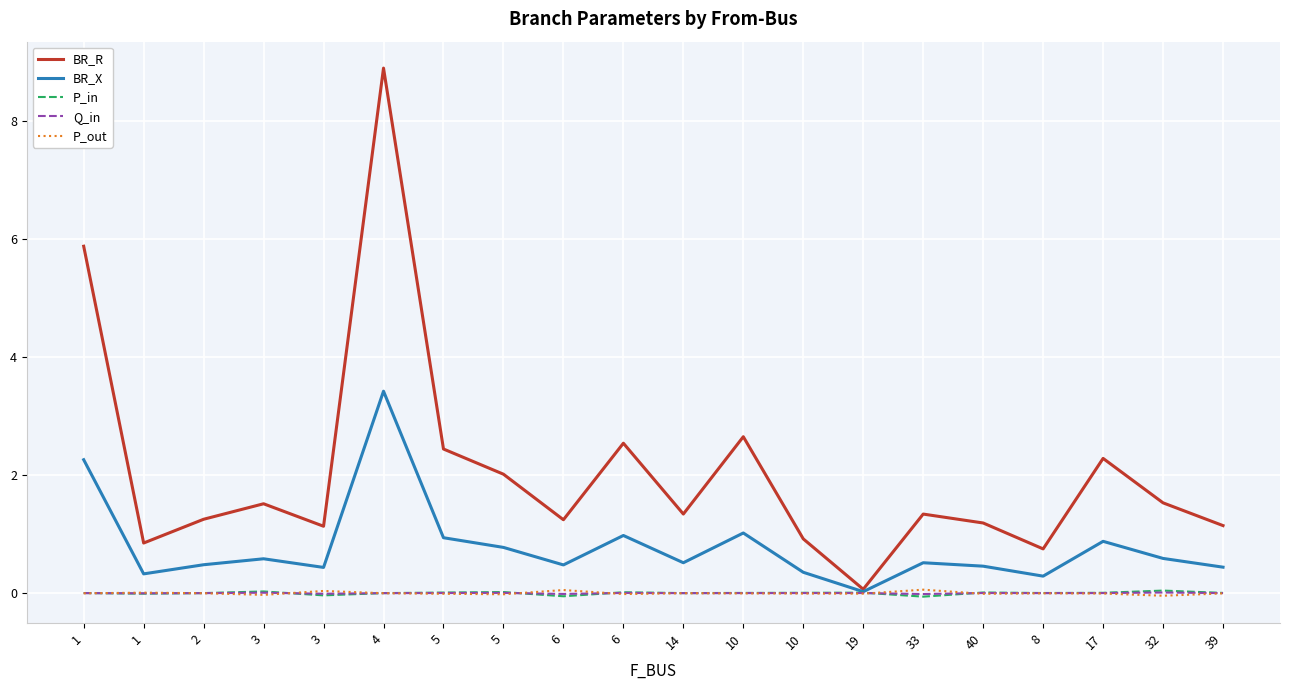

How many lines are shown in the chart?

5